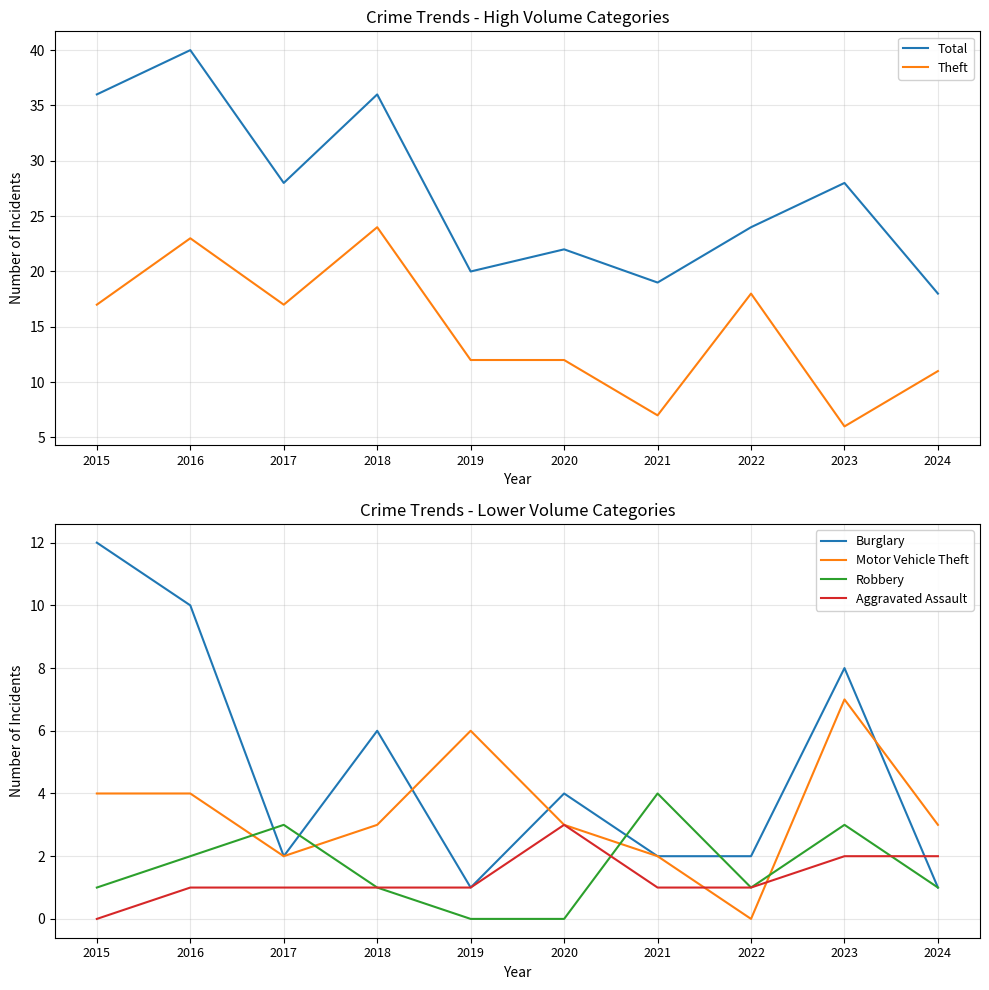

Where is Theft nearest to the value 15?

2015